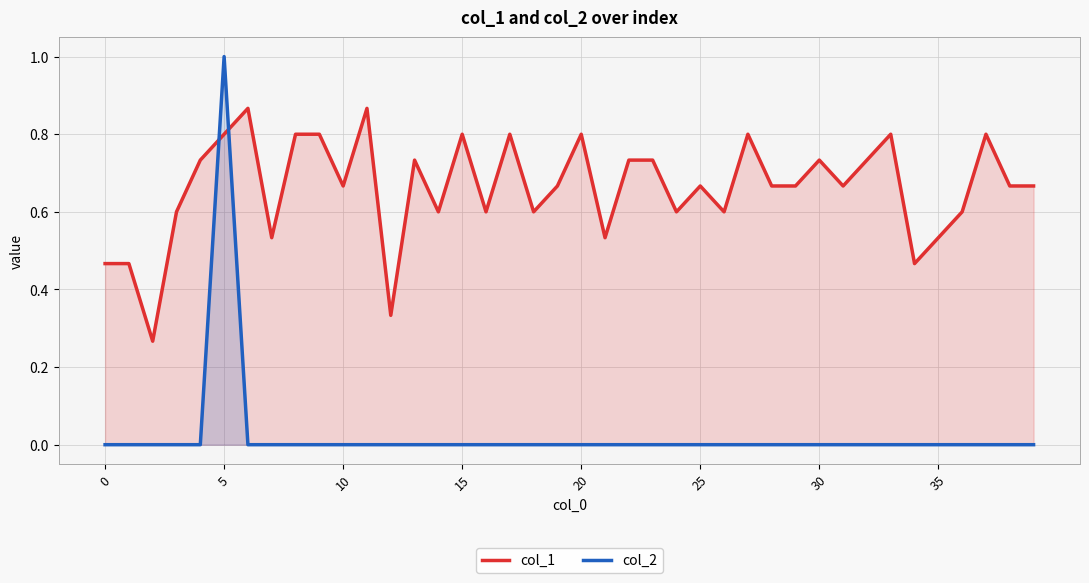

Which category has the highest value across all series?

5